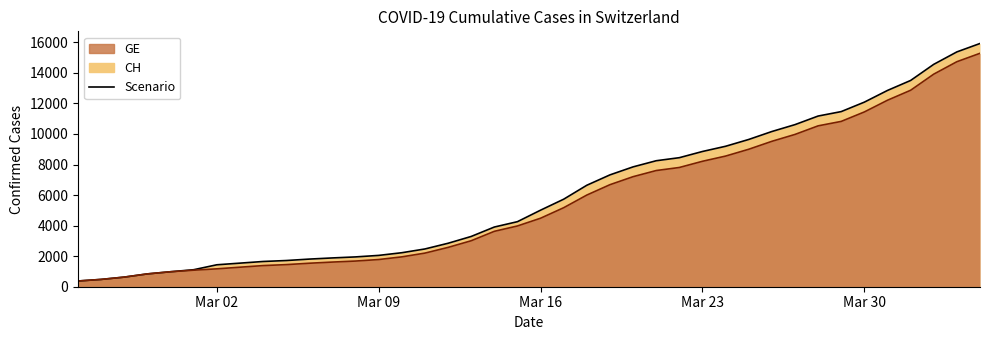

Which category has the highest value in the GE series?

2020-04-04